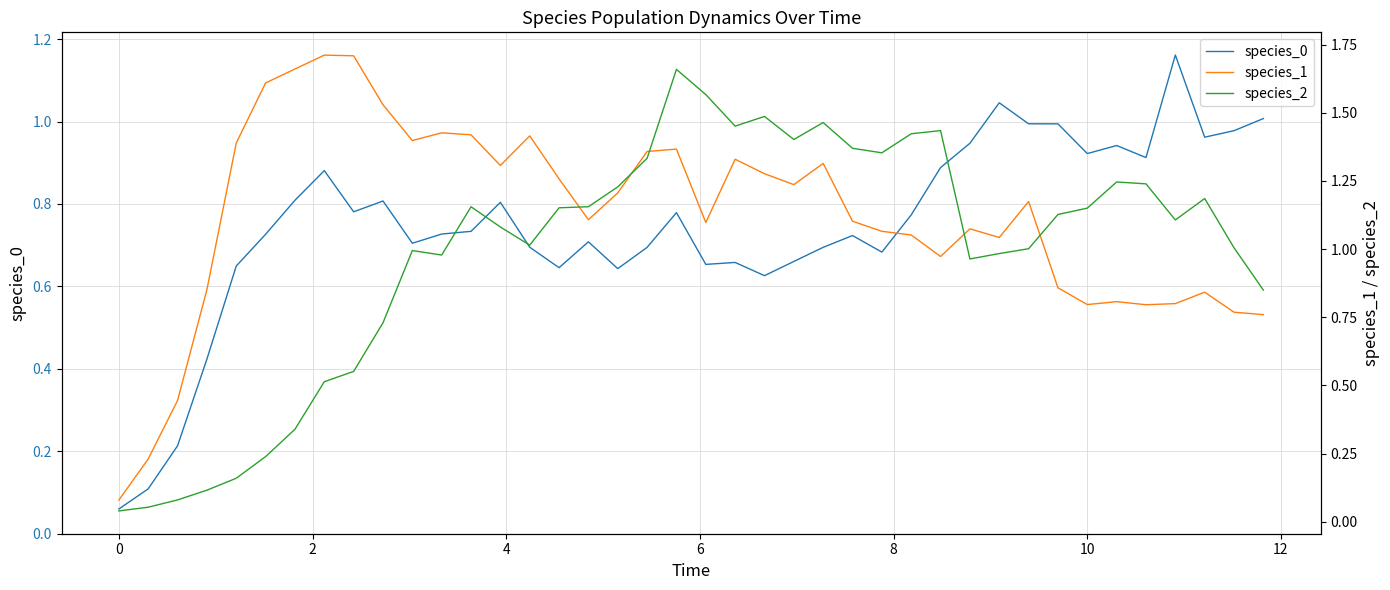

What is the value of the species_0 point at the 28th from the left?

0.8